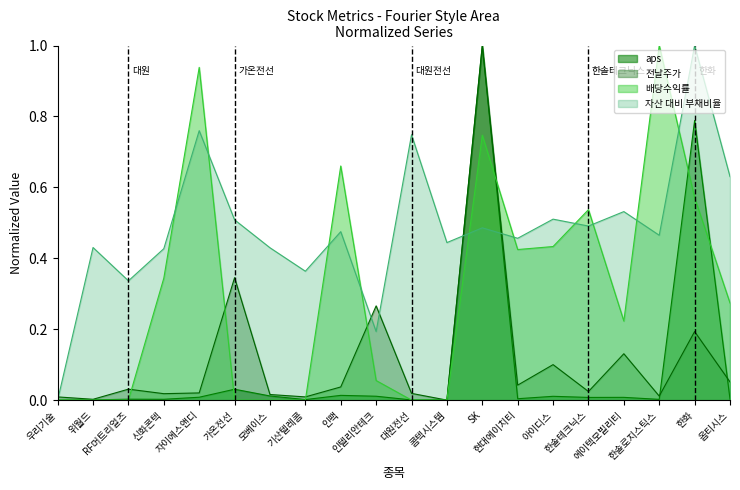

At which category does 전날주가 reach its first local peak?

RF머트리얼즈